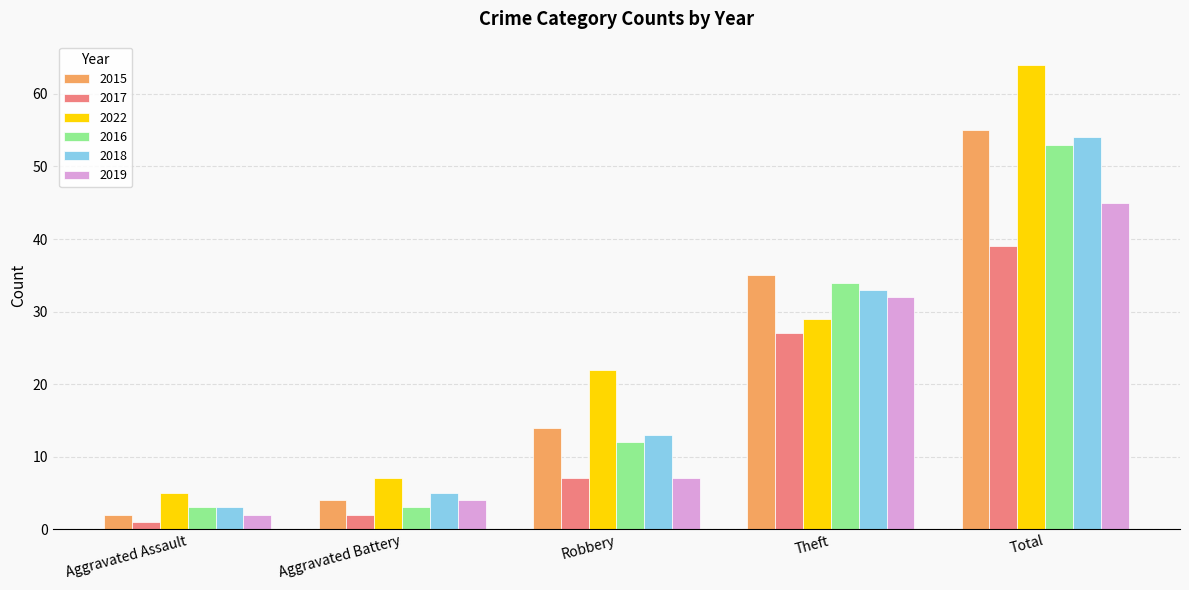

Is the value of 2018 at Total greater than the value of 2015 at Robbery?

Yes